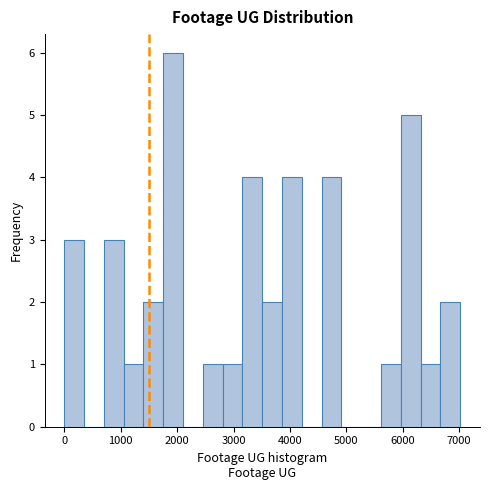

Read against the x-axis, roughly where is the centre of the tallest bar?

1900